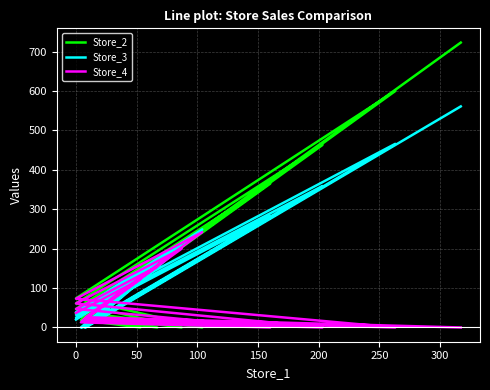

How many times do Store_4 and Store_3 cross each other?

15